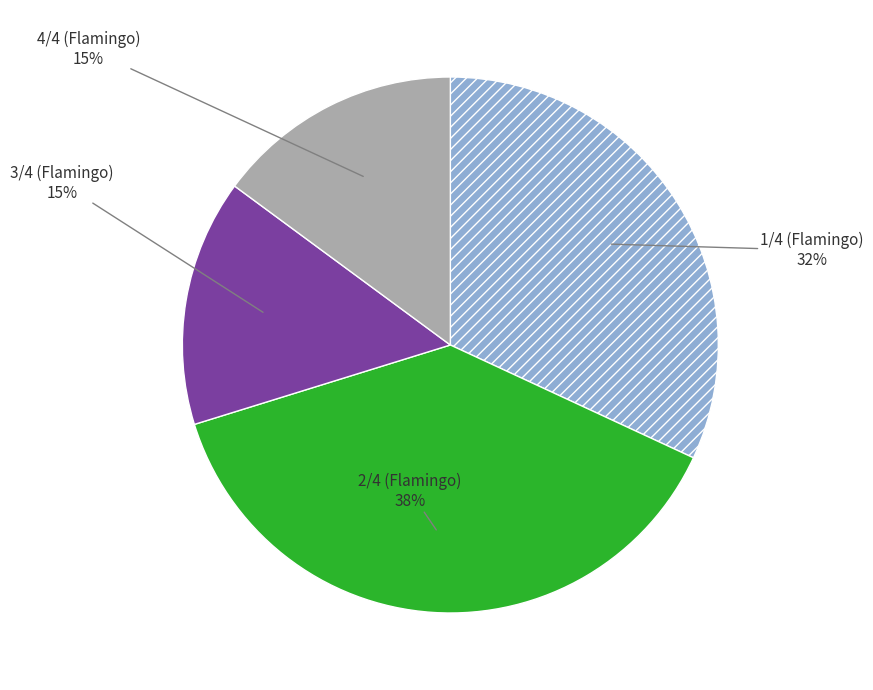

Do 4/4 and 1/4 together represent more than half of the pie?

No